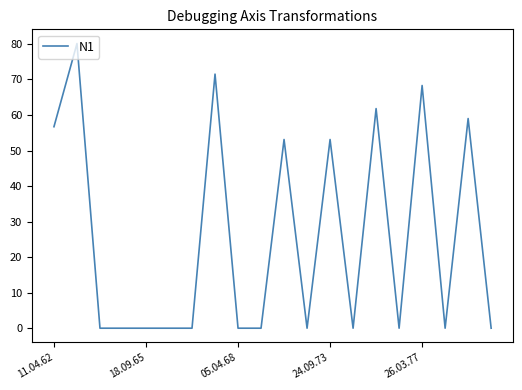

Reading left to right, what are all the values shown in this chart?

56.7	80.1	0.0	0.0	0.0	0.0	0.0	71.5	0.0	0.0	53.1	0.0	53.1	0.0	61.8	0.0	68.3	0.0	59.0	0.0